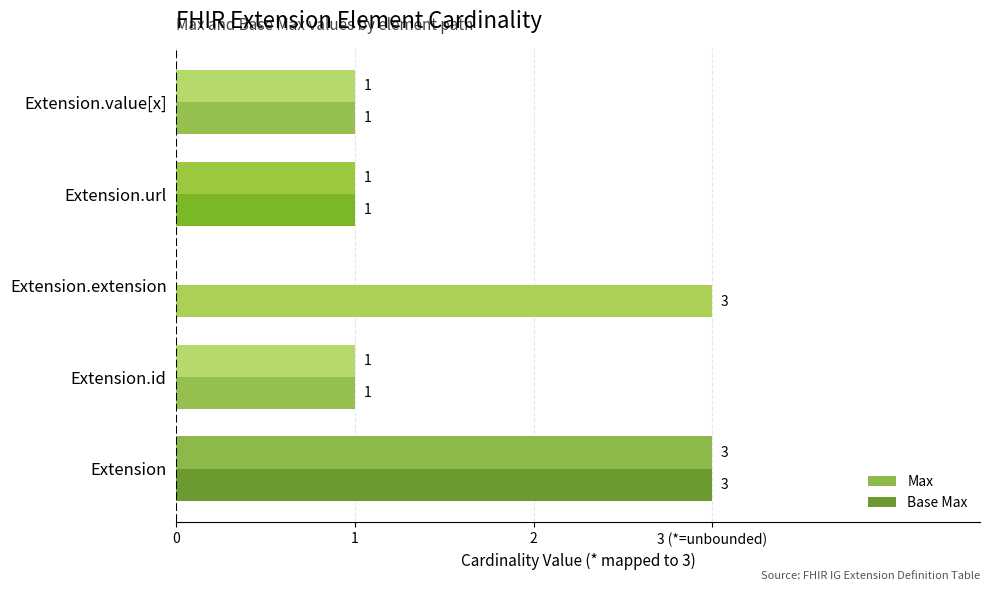

What is the value of the Base Max bar at the 3rd from the left?

3